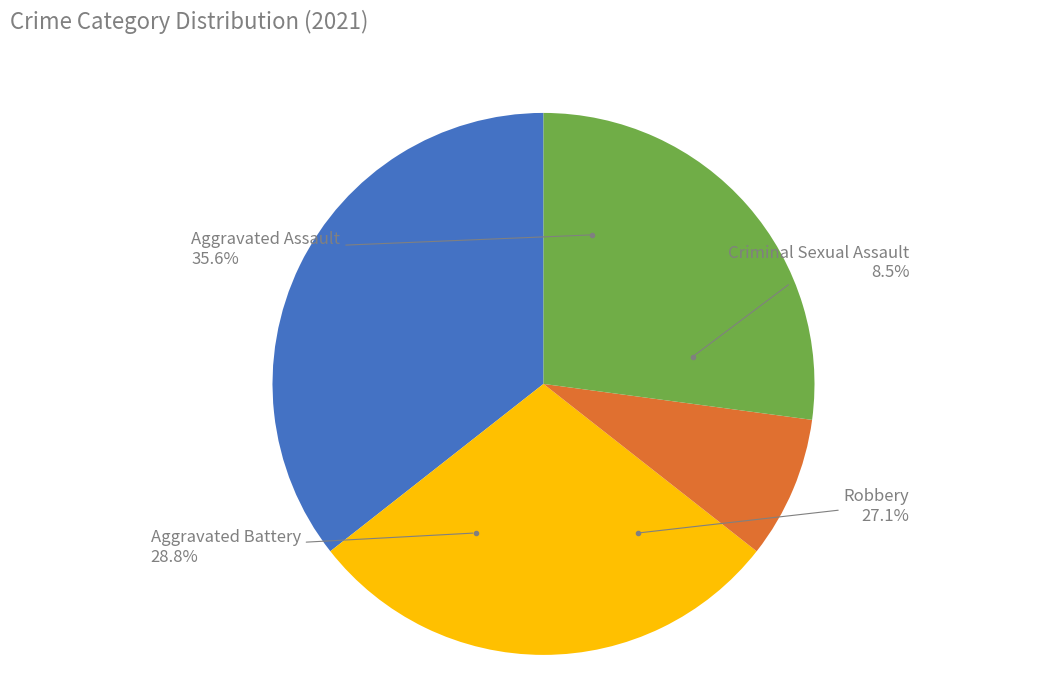

Which category has the smallest portion of the pie?

Criminal Sexual Assault